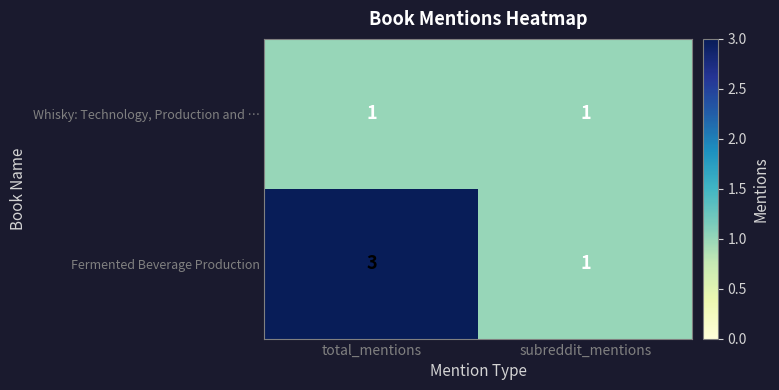

What is the maximum value shown in the chart?

3